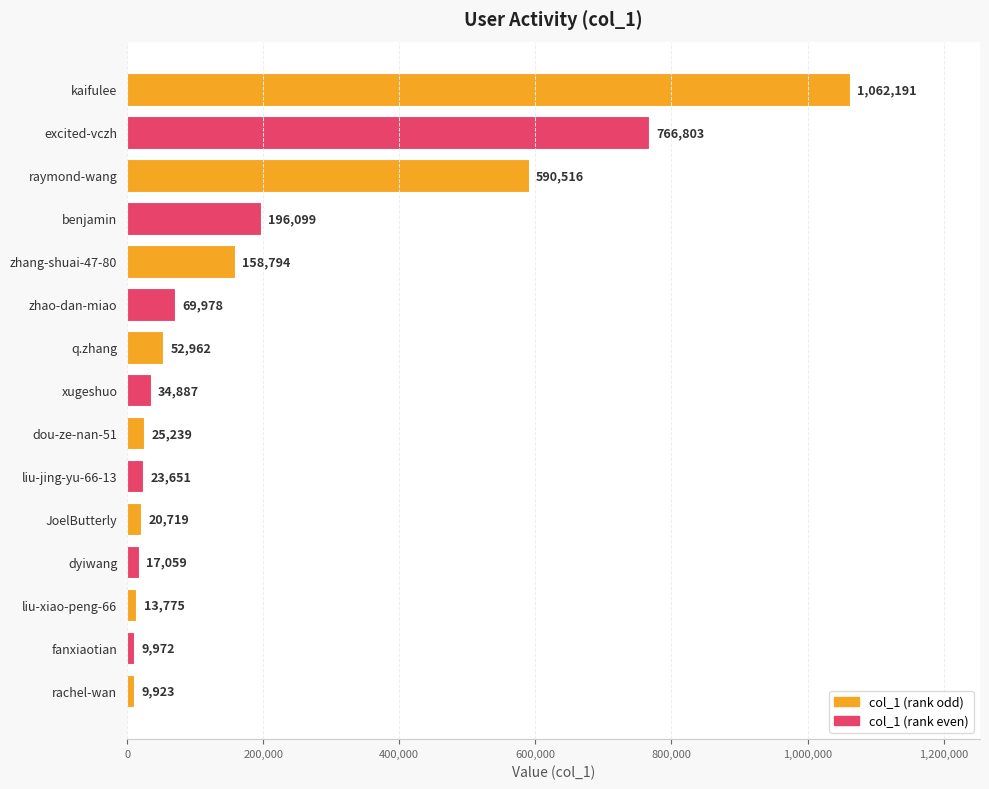

Read the value at fanxiaotian, to the nearest 50.

9950